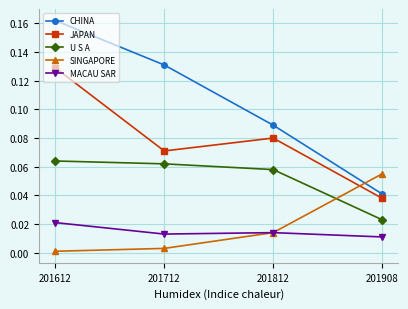

Where is the first local maximum for MACAU SAR?

201812